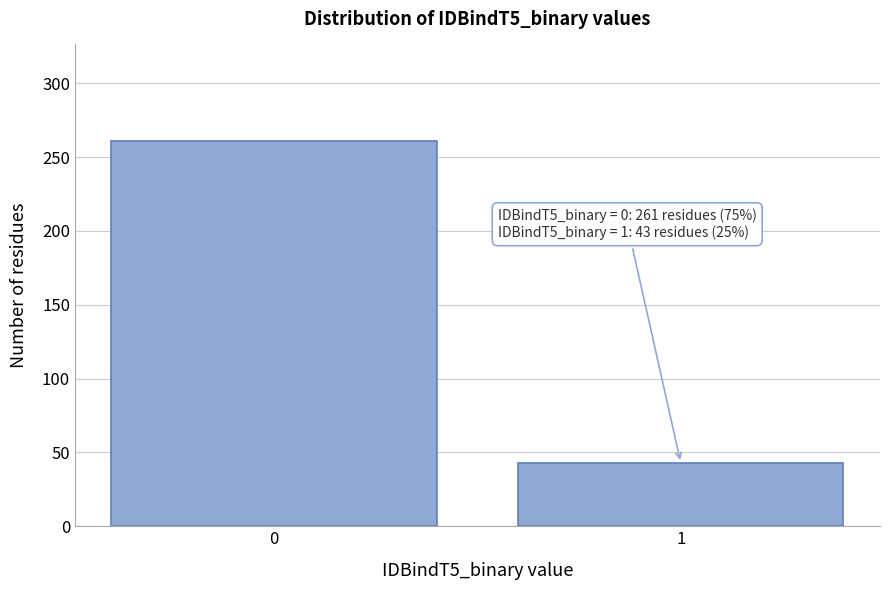

Reading left to right, what are all the values shown in this chart?

0=261	1=43